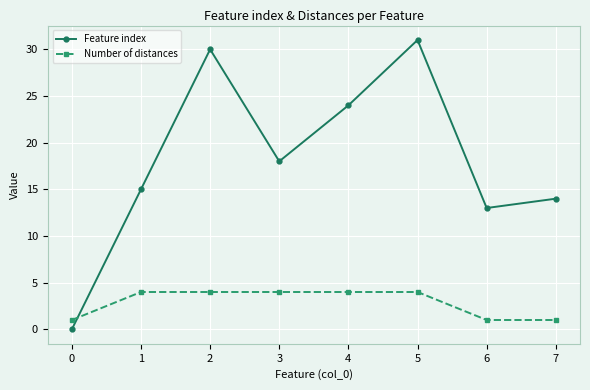

Reading left to right, what are all the values shown in this chart?

Feature index: 0=0	1=15	2=30	3=18	4=24	5=31	6=13	7=14
Number of distances: 0=1	1=4	2=4	3=4	4=4	5=4	6=1	7=1